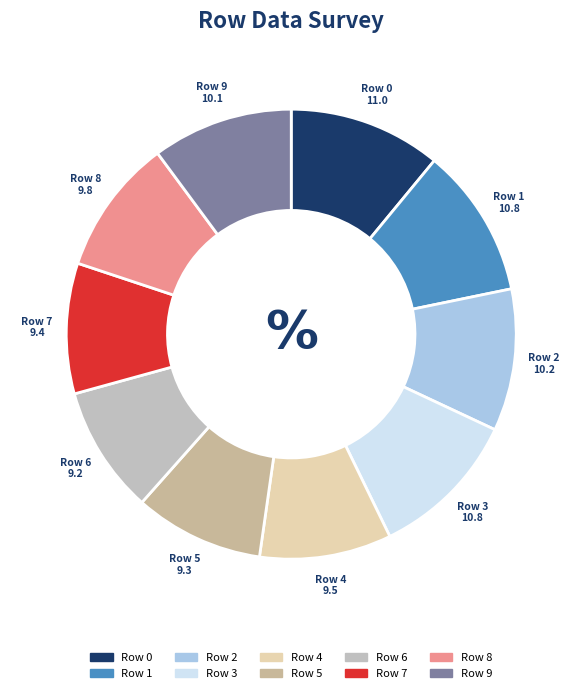

How many slices are in this pie chart?

10